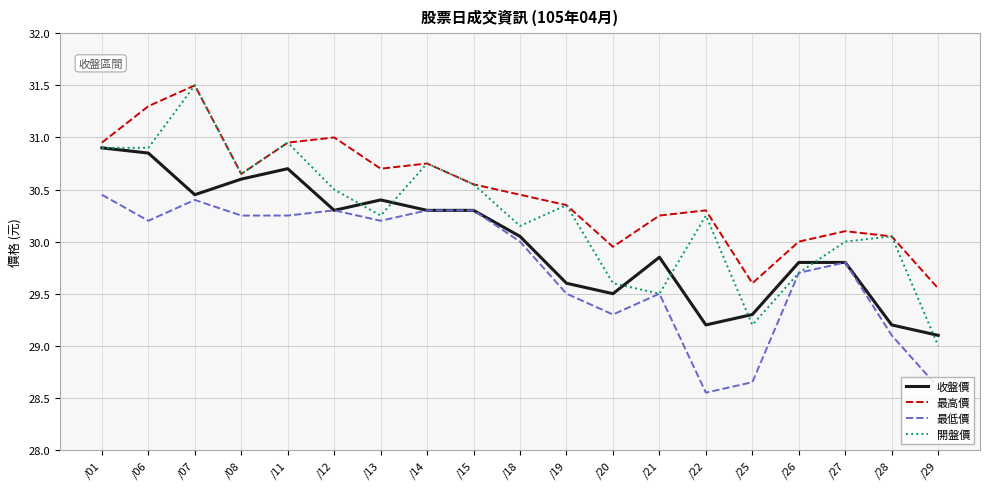

Which label corresponds to the largest value in the chart?

/07